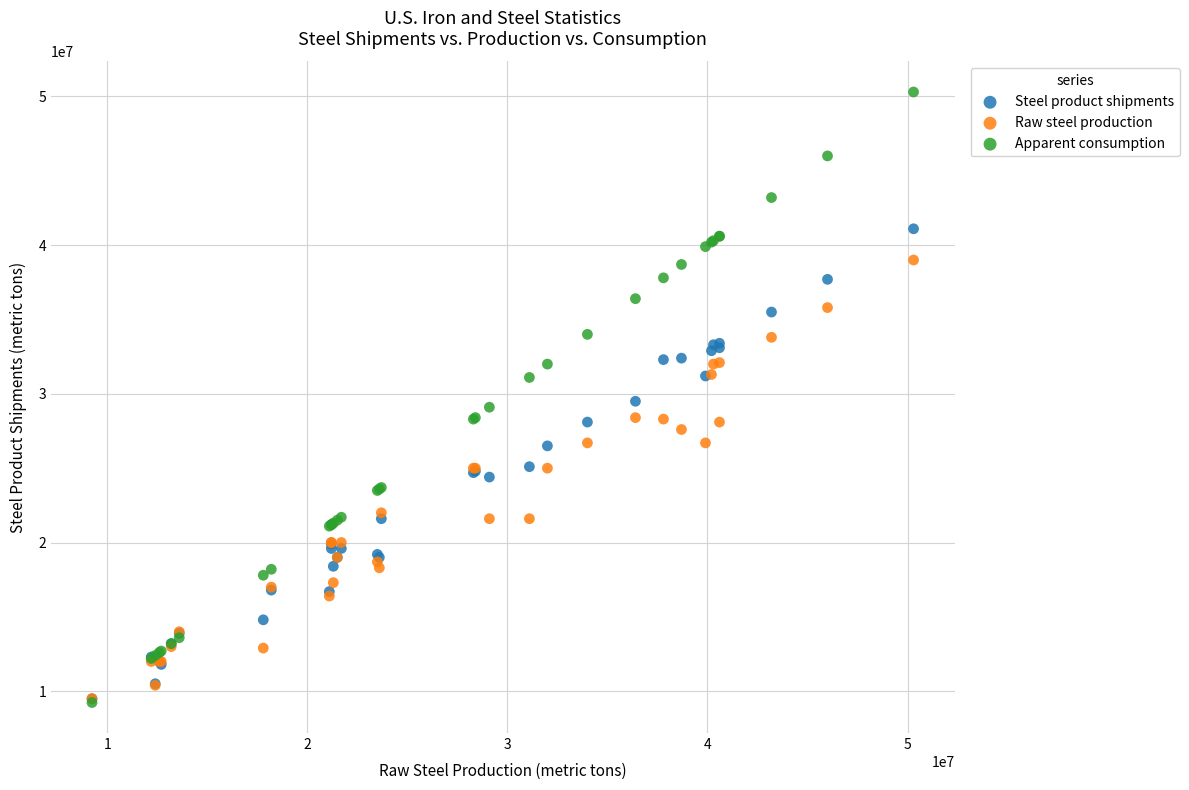

What are all the series names shown in the legend?

Steel product shipments, Raw steel production, Apparent consumption